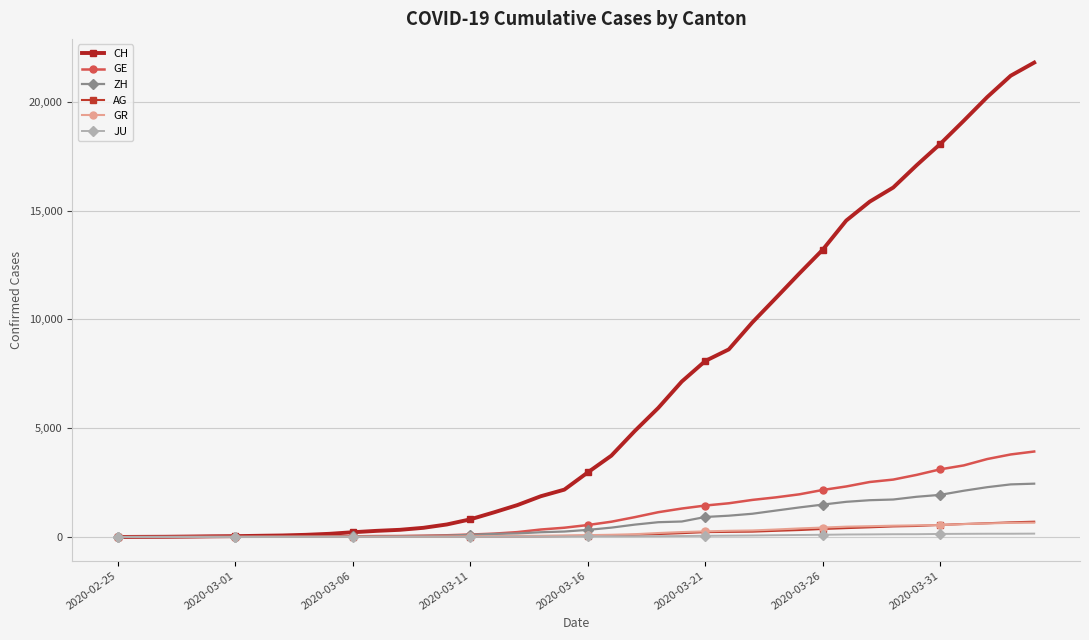

List the series in order of their peak value, highest first.

CH, GE, ZH, AG, GR, JU